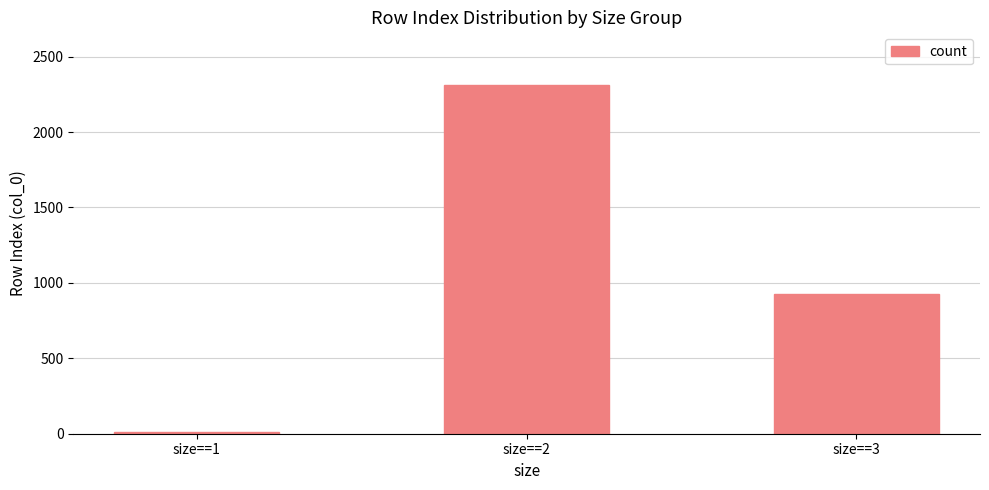

At which category does the chart reach its peak across all series?

size==2